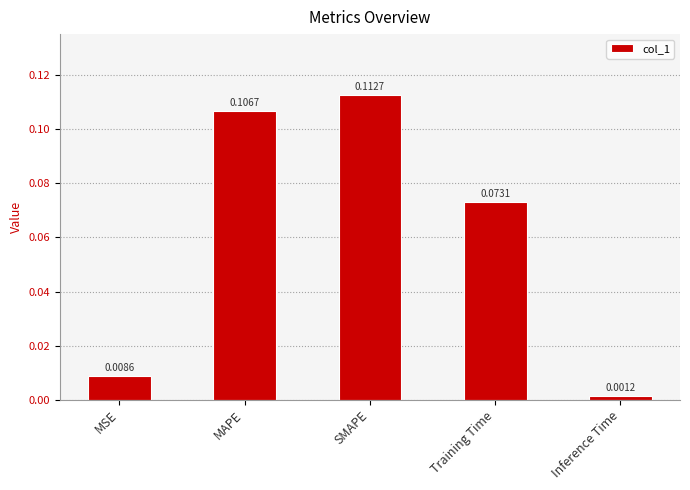

What is the label of the 5th bar from the left?

Inference Time